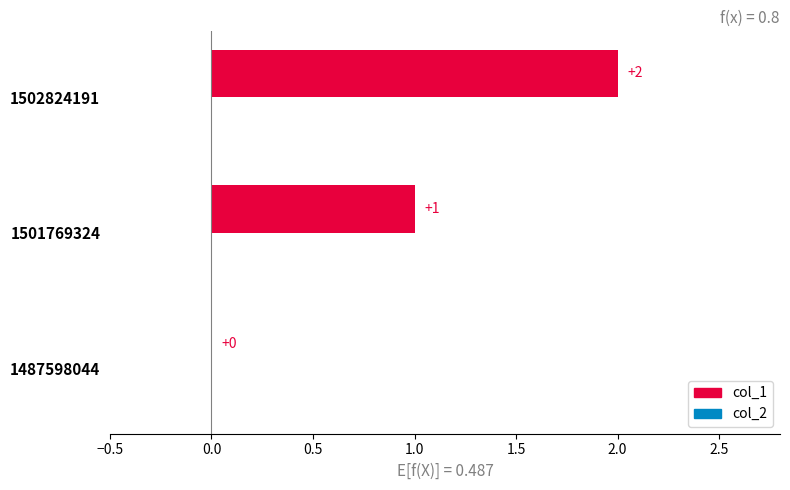

The value of col_2 at 1502824191 is 0. True or false?

True